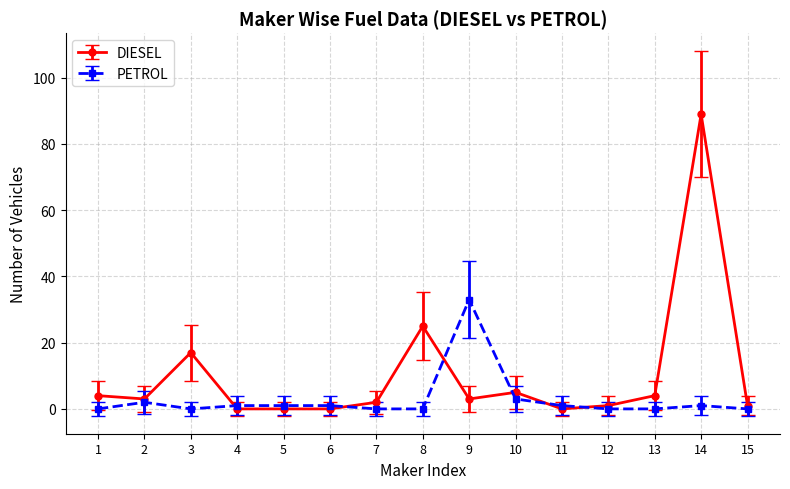

Is this an area chart (filled region under the line)?

No